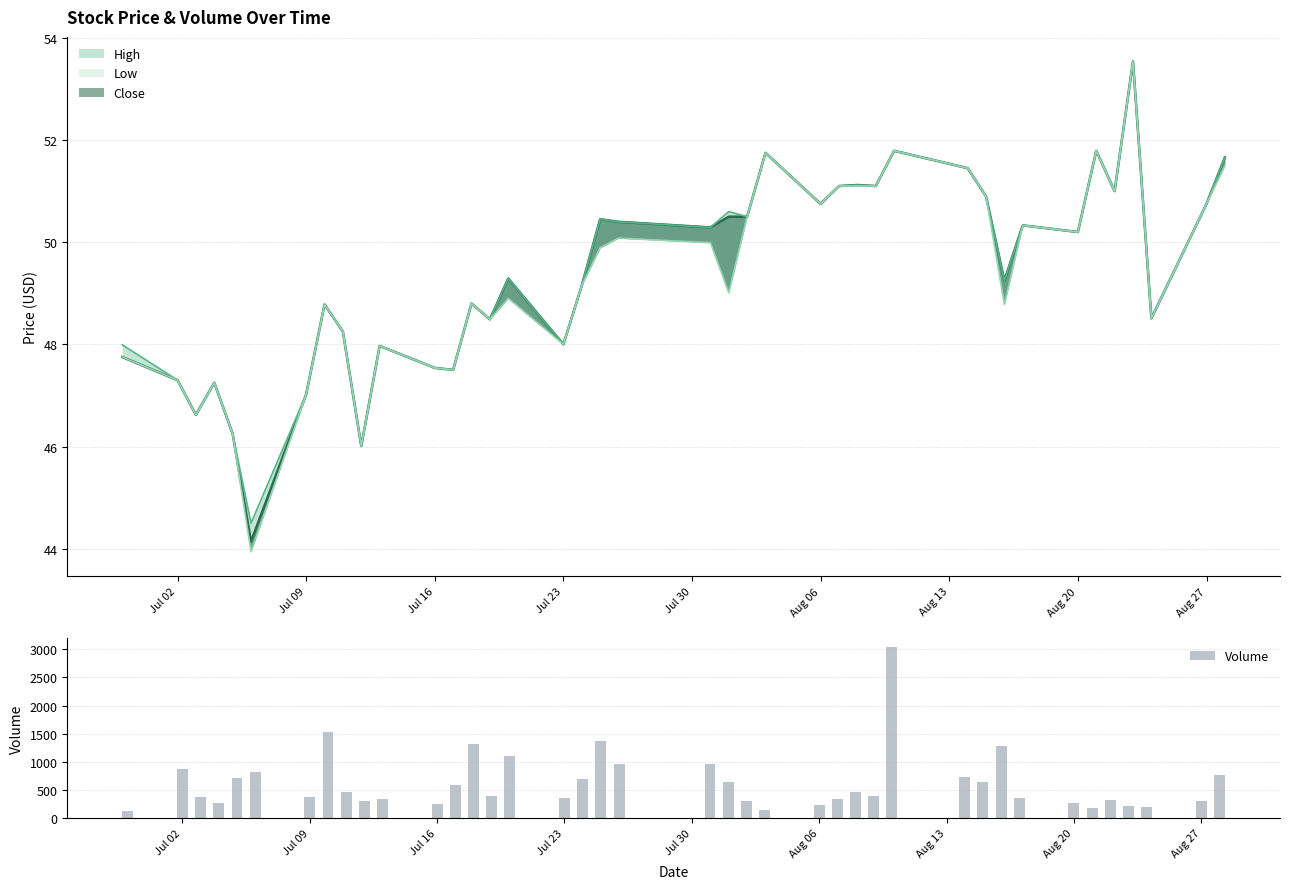

What is the average value?

626